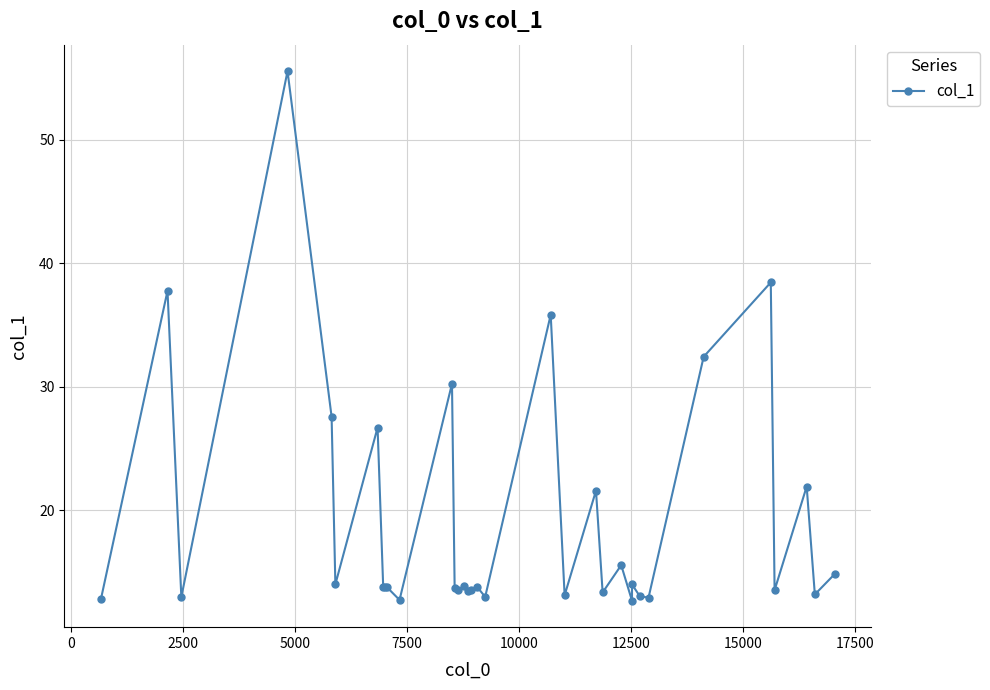

Is this an area chart (filled region under the line)?

No